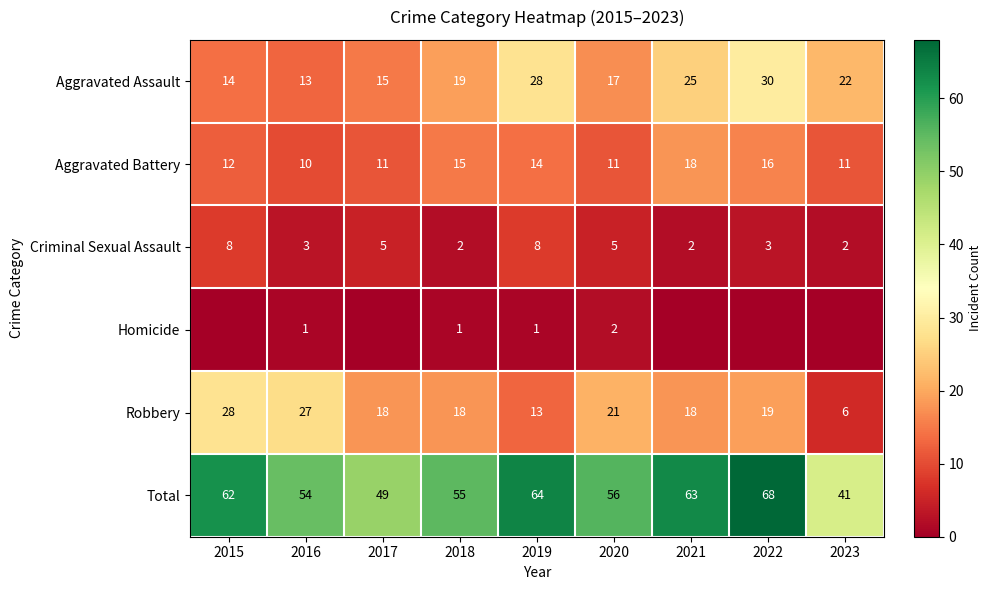

What is the difference between the highest and lowest values at 2016?

53